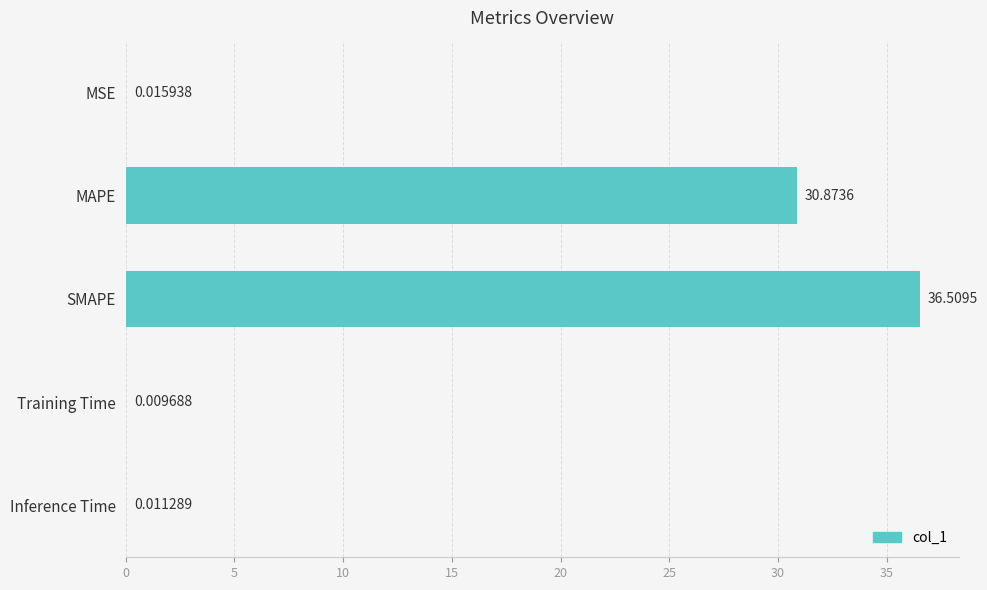

What is the sum of all values?

67.4